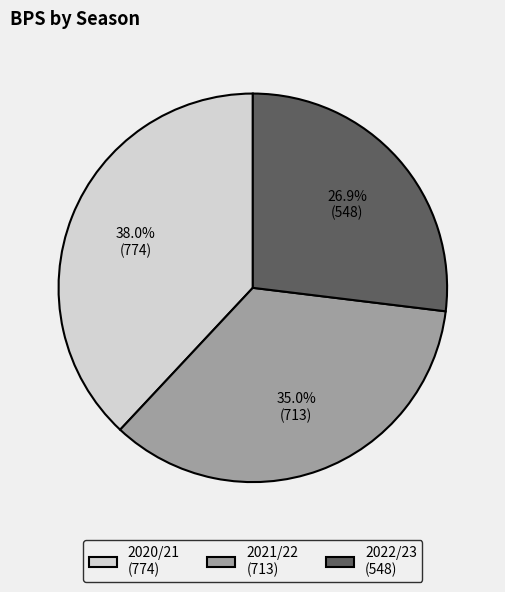

Is there a majority slice in this chart?

No